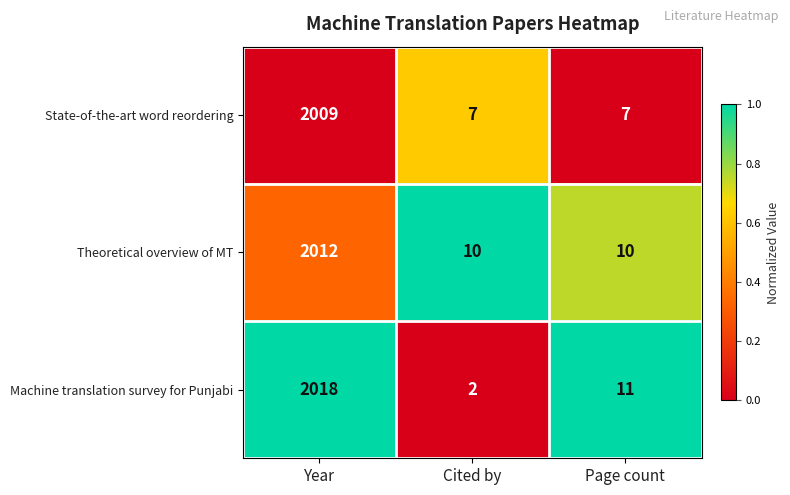

Between Year and Page count, which series saw the biggest shift?

Machine translation survey for Punjabi